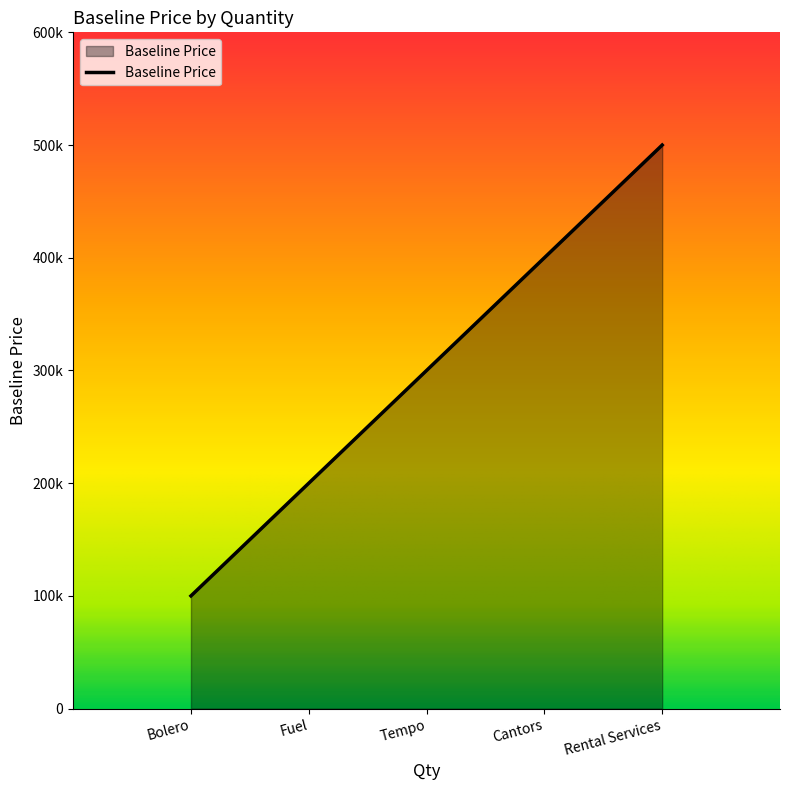

List the labels in order of value, largest first.

Rental Services, Cantors, Tempo, Fuel, Bolero